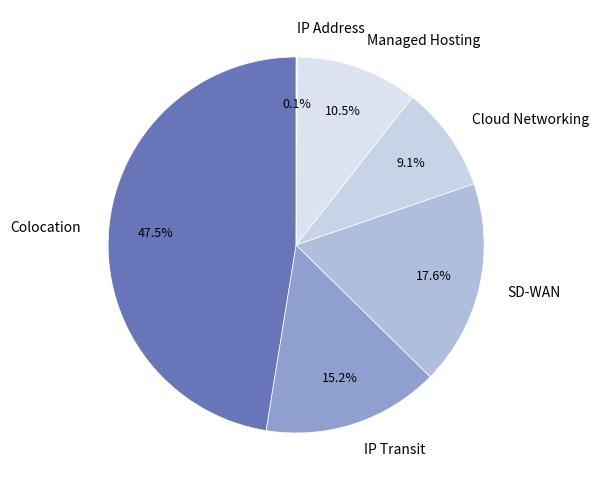

Which category has the biggest portion of the pie?

Colocation